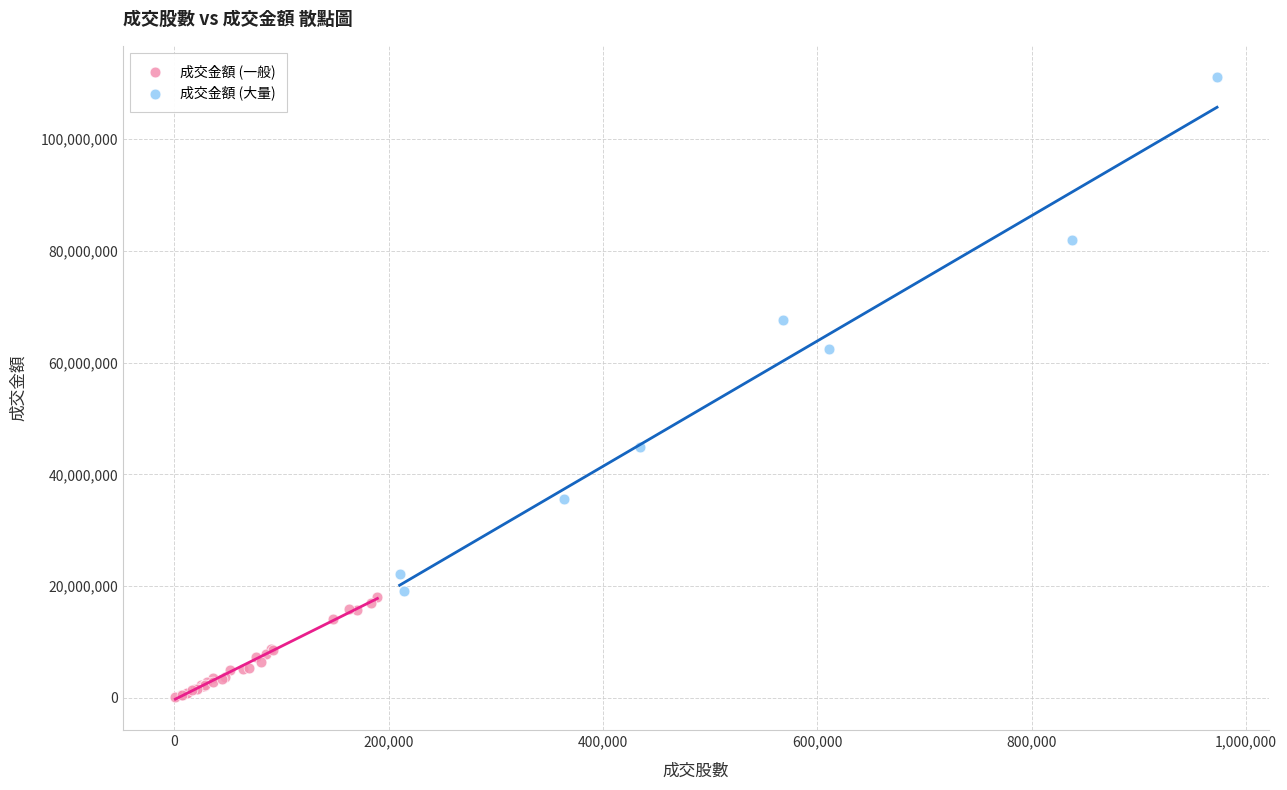

Which series contains the highest Y value?

成交金額 (大量)